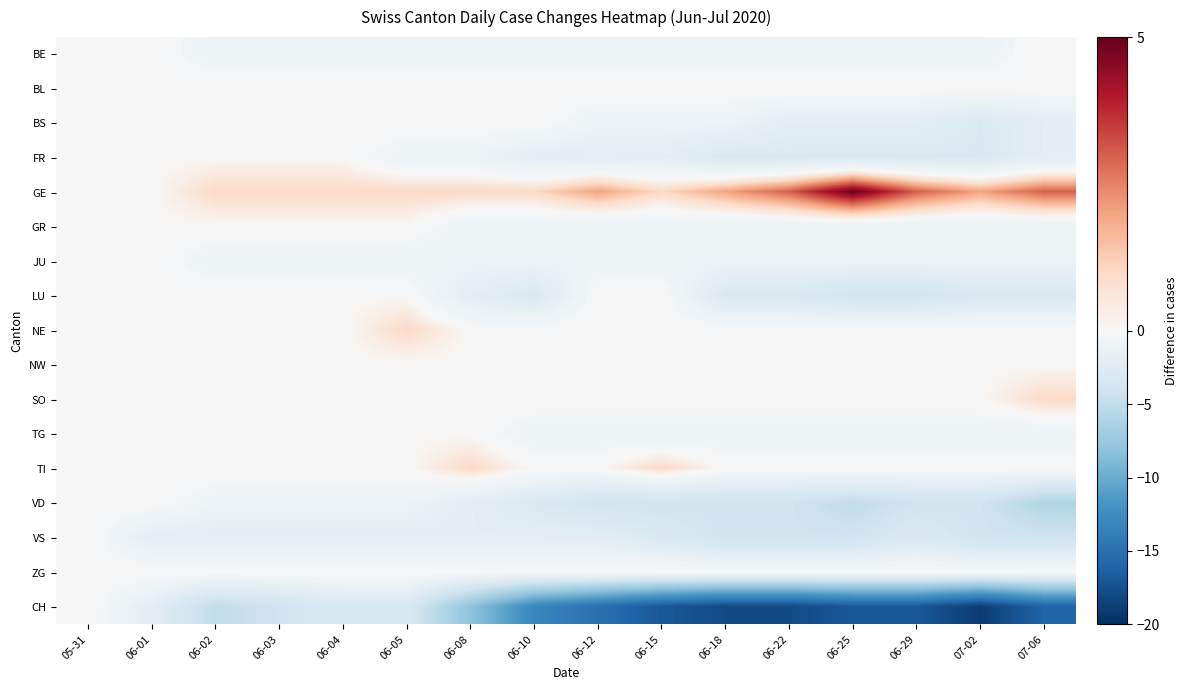

What is the greatest value displayed?

5